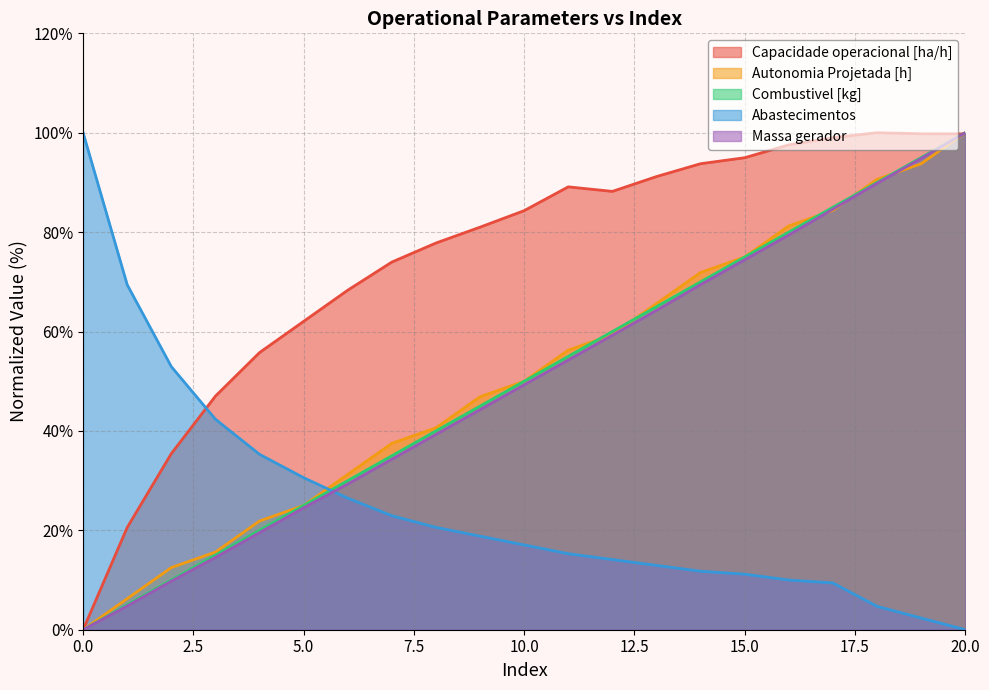

At which label does Combustivel [kg] reach its peak?

20.0